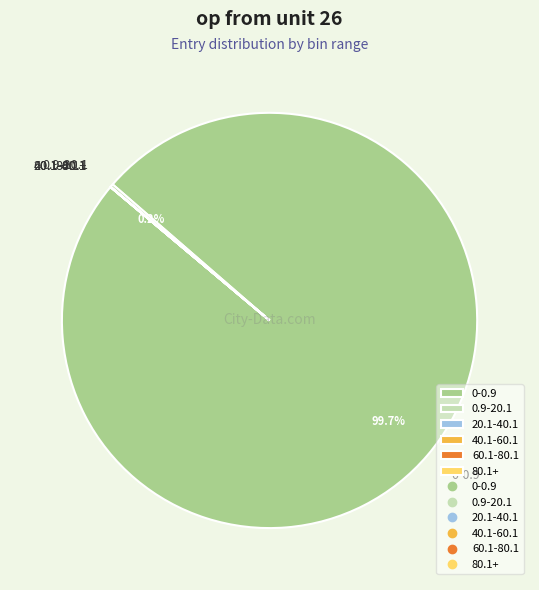

To the nearest percent, what is the average slice percentage?

17%